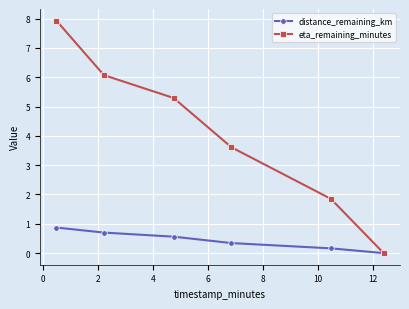

List the series in order of their peak value, lowest first.

distance_remaining_km, eta_remaining_minutes